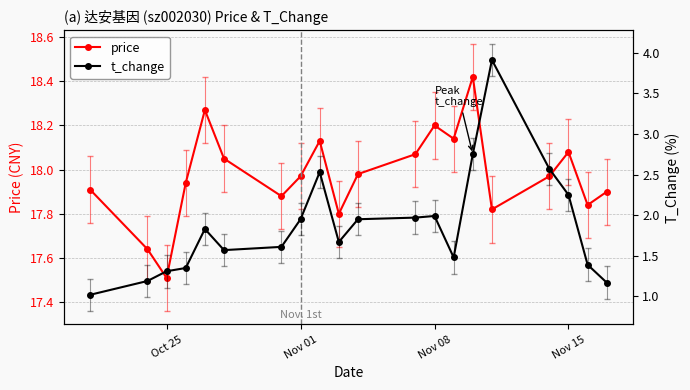

How many interior local peaks does the price series have?

5